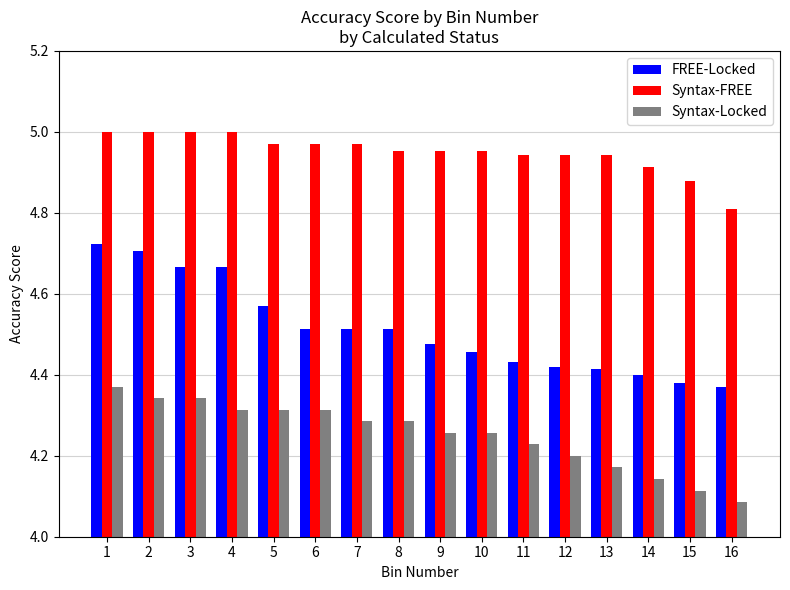

What is the difference between the second highest and minimum values in the Syntax-Locked series?

0.3